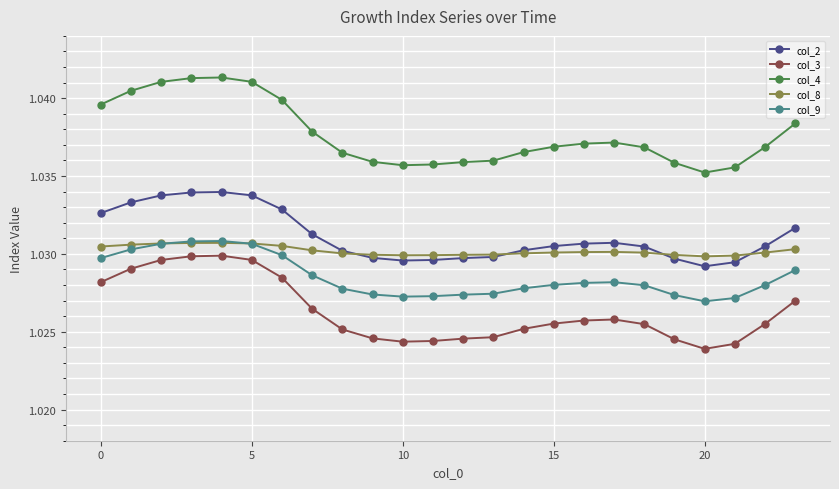

True or false: col_3 has more than 1 points higher than both neighbors.

True